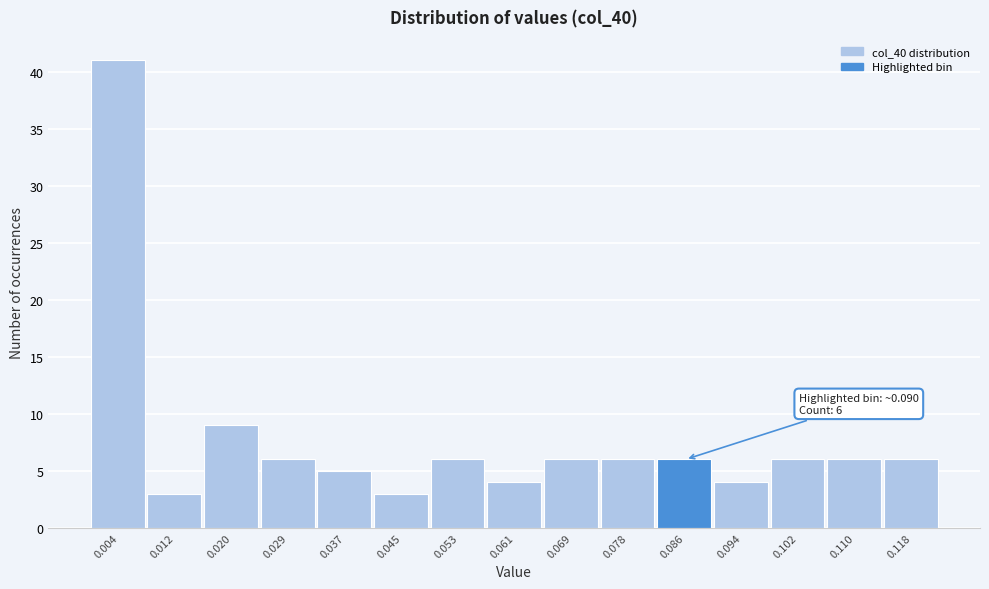

Which range on the x-axis has the tallest bar?

0.000 to 0.008